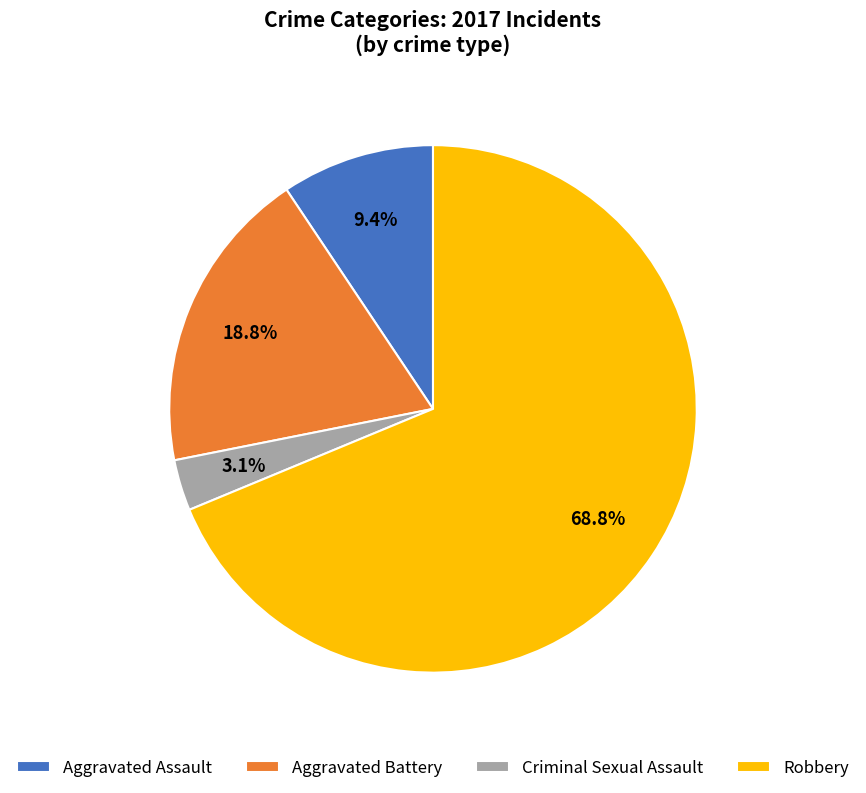

To the nearest percent, what is the combined percentage of Aggravated Battery and Criminal Sexual Assault?

22%